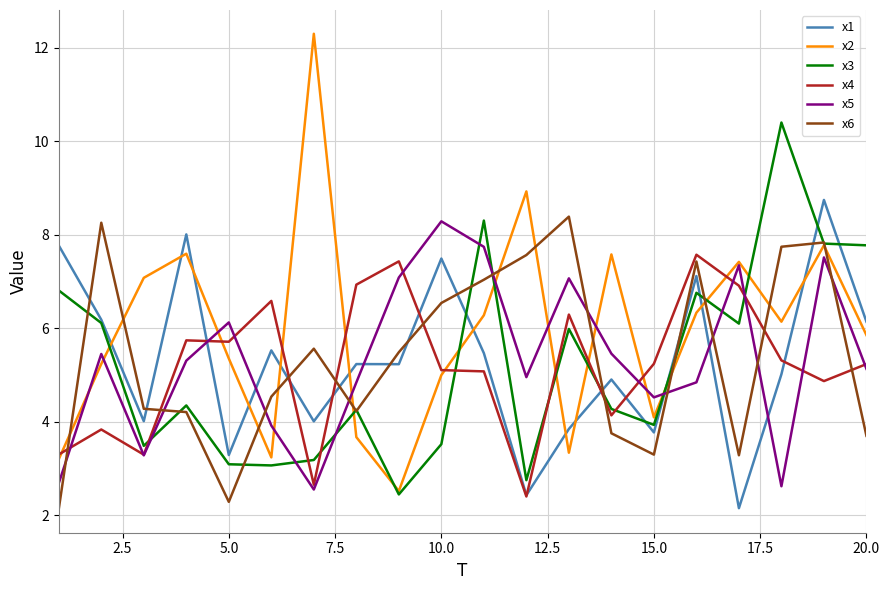

Is this an area chart (filled region under the line)?

No